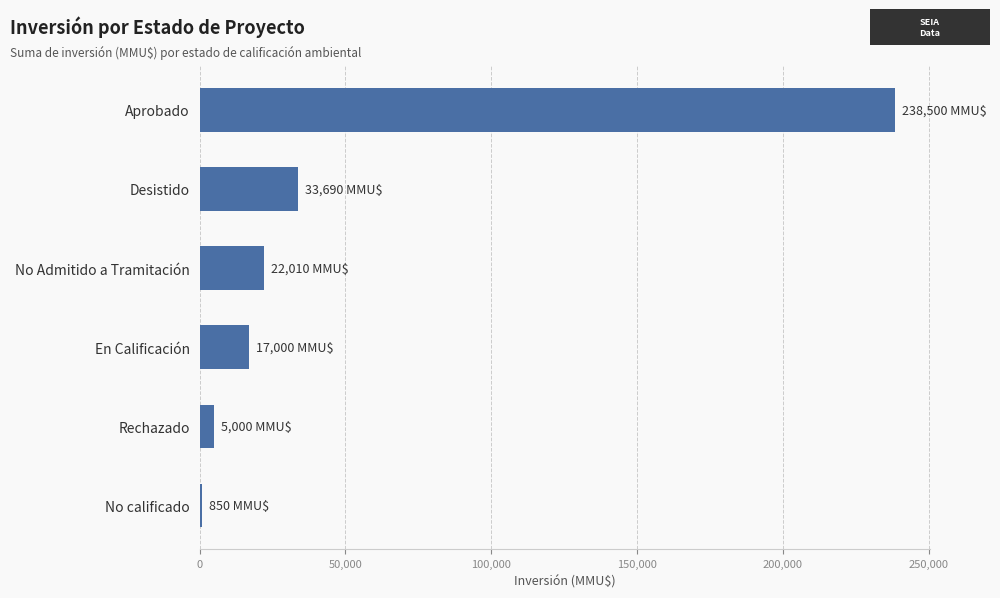

Rank the categories by value from lowest to highest.

No calificado, Rechazado, En Calificación, No Admitido a Tramitación, Desistido, Aprobado